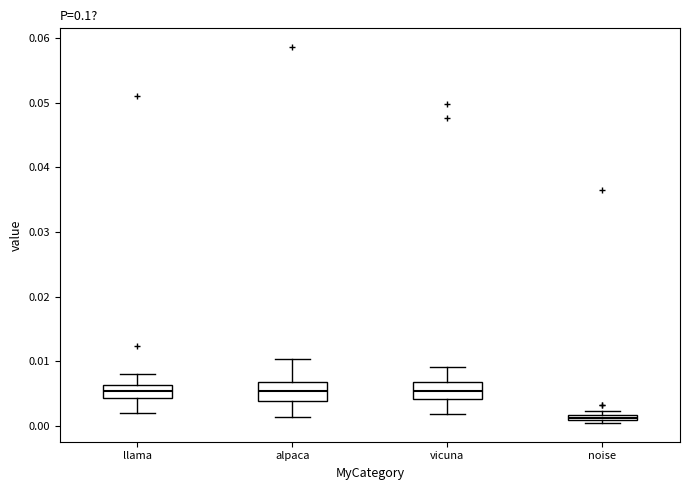

Which box has the lowest median line?

noise